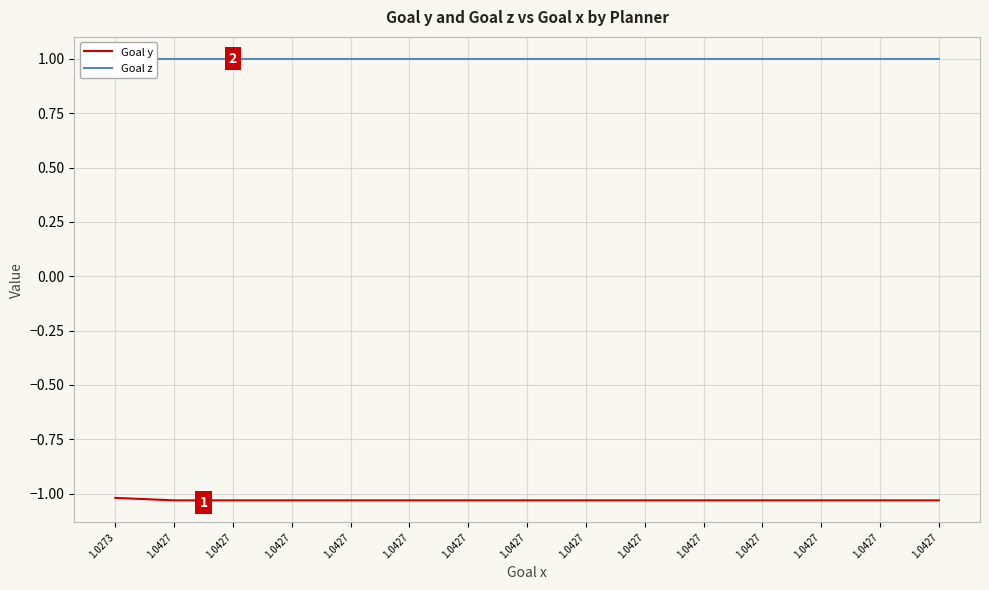

Reading left to right, what are all the values shown in this chart?

Goal y: 1.0273=-1.0	1.0427=-1.0	1.0427=-1.0	1.0427=-1.0	1.0427=-1.0	1.0427=-1.0	1.0427=-1.0	1.0427=-1.0	1.0427=-1.0	1.0427=-1.0	1.0427=-1.0	1.0427=-1.0	1.0427=-1.0	1.0427=-1.0	1.0427=-1.0
Goal z: 1.0273=1.0	1.0427=1.0	1.0427=1.0	1.0427=1.0	1.0427=1.0	1.0427=1.0	1.0427=1.0	1.0427=1.0	1.0427=1.0	1.0427=1.0	1.0427=1.0	1.0427=1.0	1.0427=1.0	1.0427=1.0	1.0427=1.0